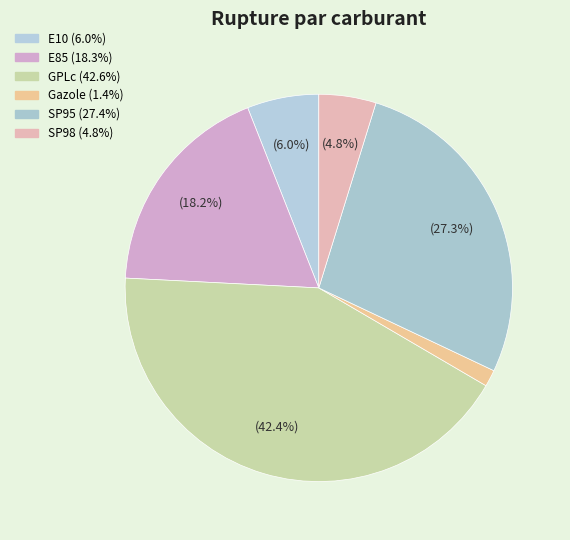

To the nearest percent, what is the difference between the SP98 and E10 slice percentages?

1%